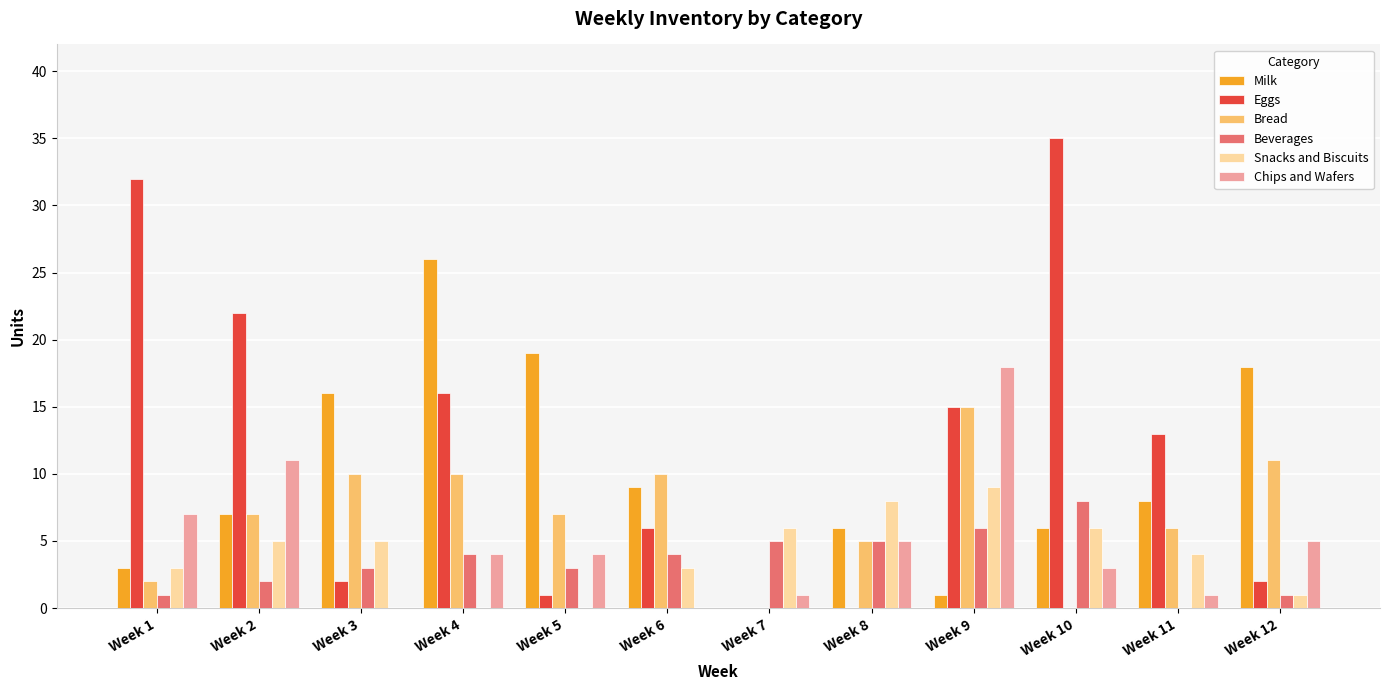

Which series has the largest total across all categories?

Eggs